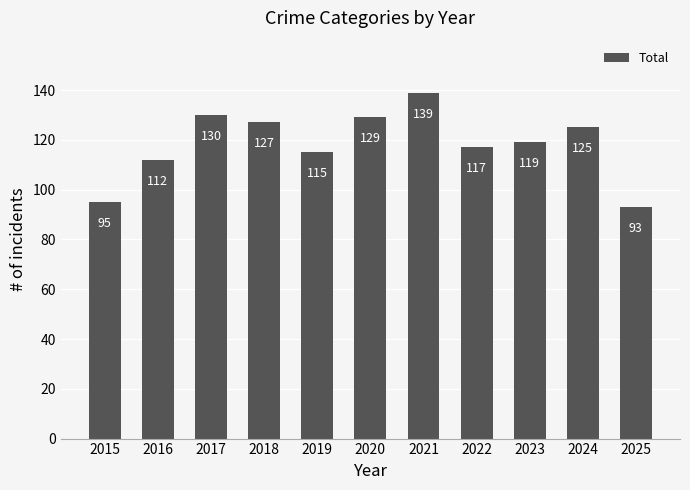

What is the value of the 8th bar from the left?

117